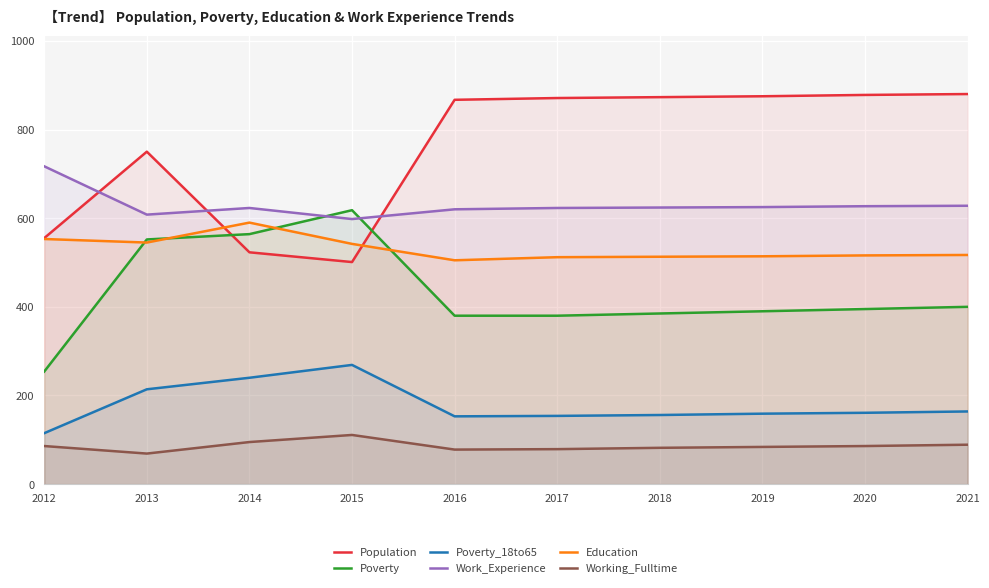

What is the total value across all series at 2016?

2603